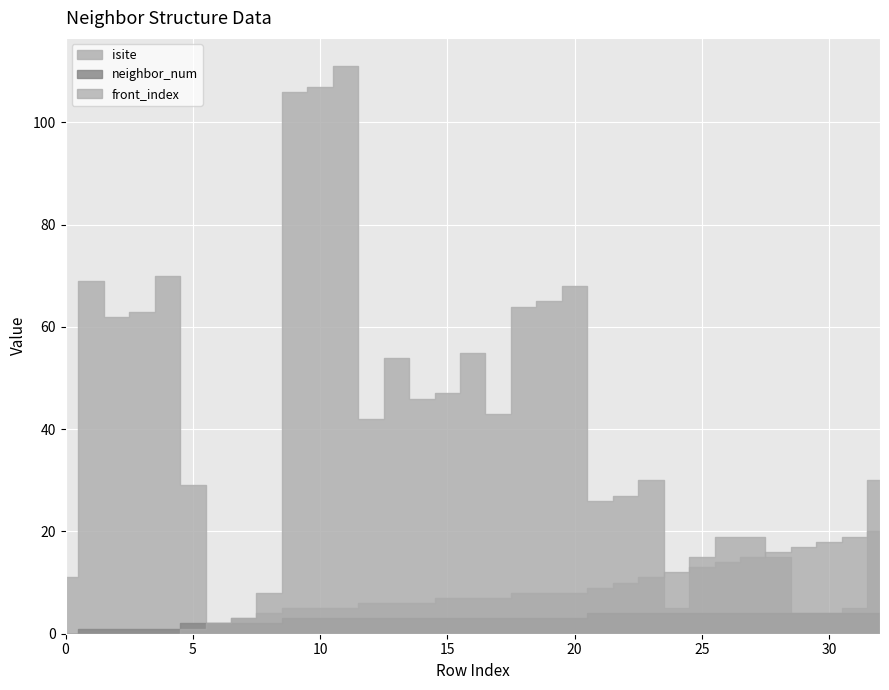

Is it true that isite equals 62 at 2?

True